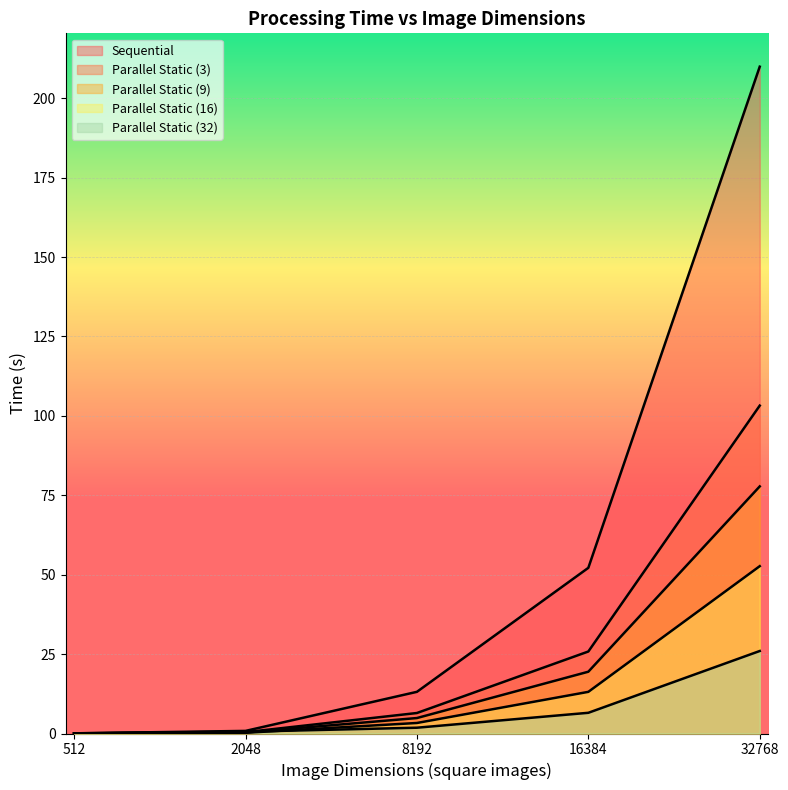

True or false: Parallel Static (3) has more than 1 interior local peaks.

False